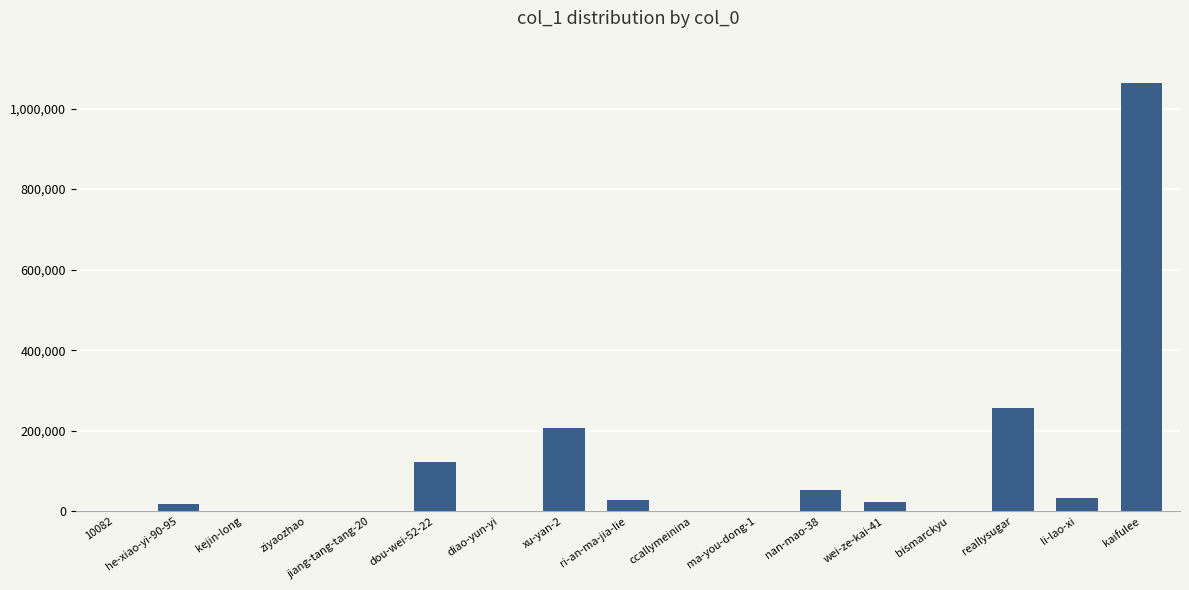

What is the sum of the values at jiang-tang-tang-20 and ccallymeinina?

690